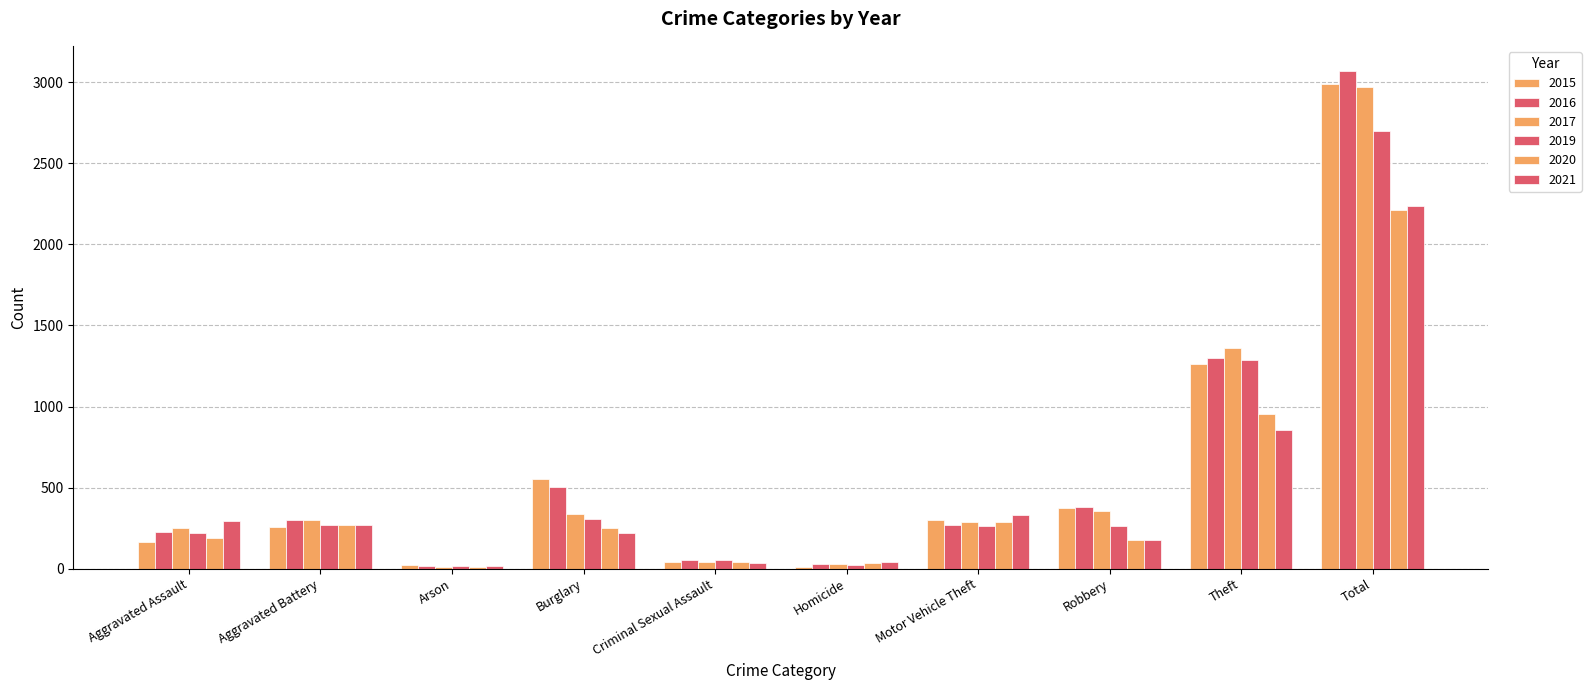

List the labels in order of 2020 value, largest first.

Total, Theft, Motor Vehicle Theft, Aggravated Battery, Burglary, Aggravated Assault, Robbery, Criminal Sexual Assault, Homicide, Arson